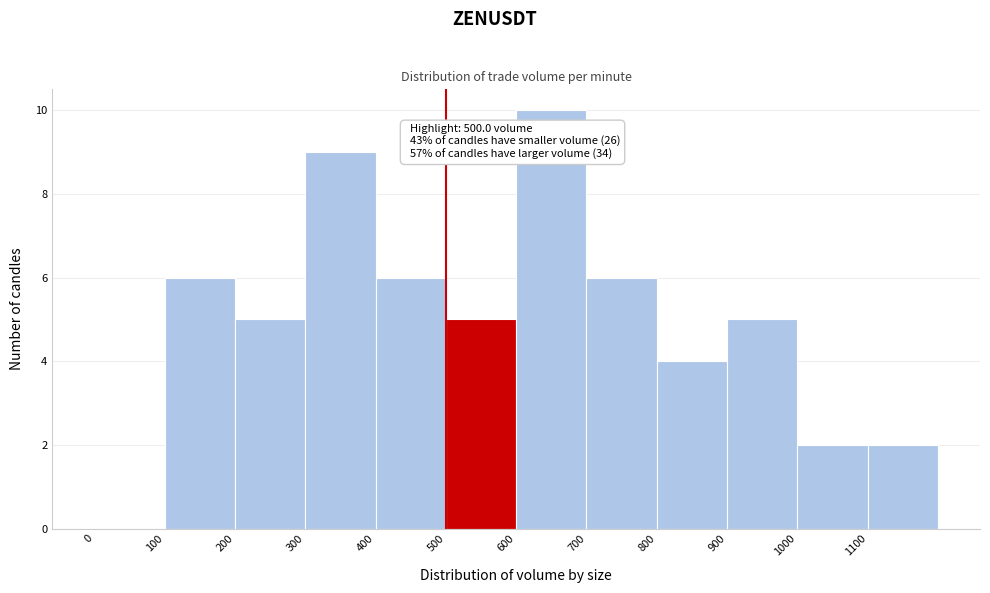

Which range on the x-axis has the tallest bar?

600 to 700